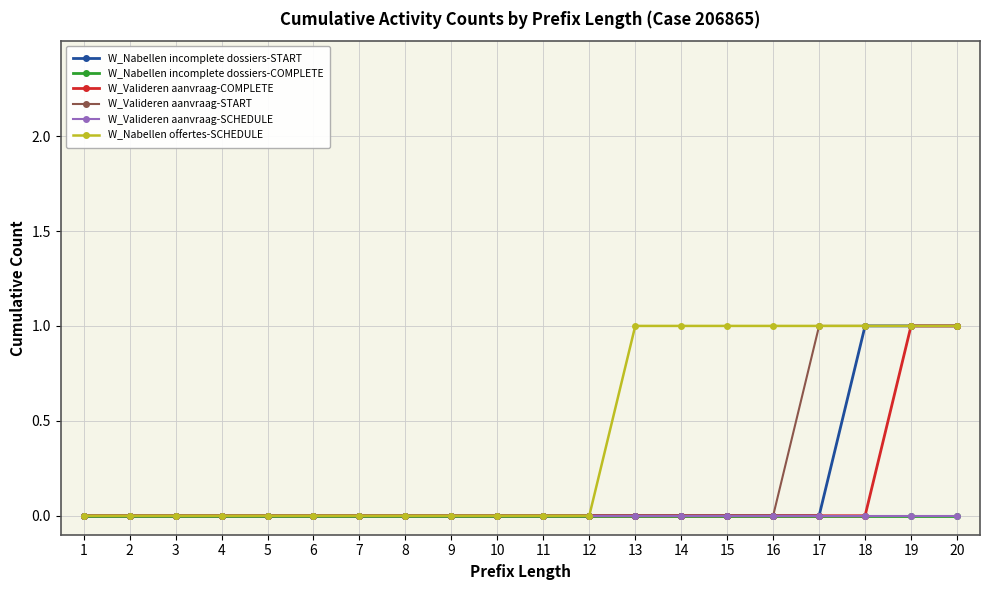

Does the chart have visible grid lines?

Yes